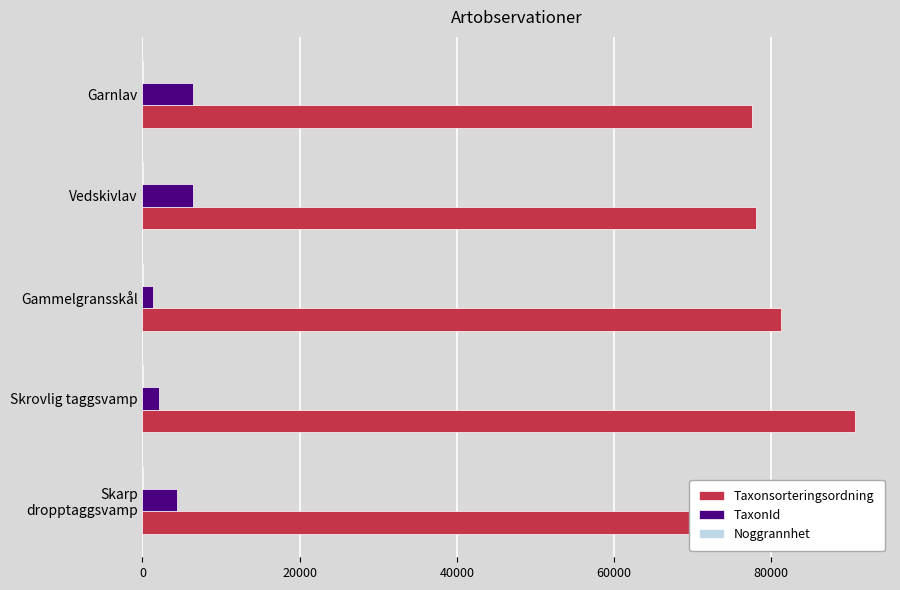

Where is Taxonsorteringsordning nearest to the value 84087?

Gammelgransskål